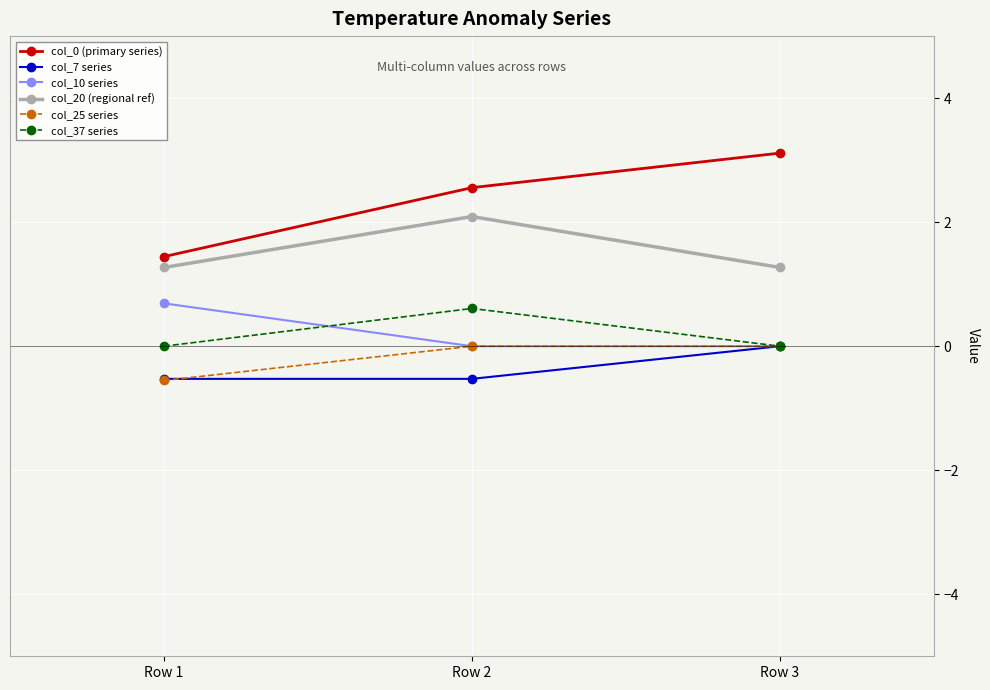

The col_0 (primary series) series shows 4.5 at Row 3. True or false?

False